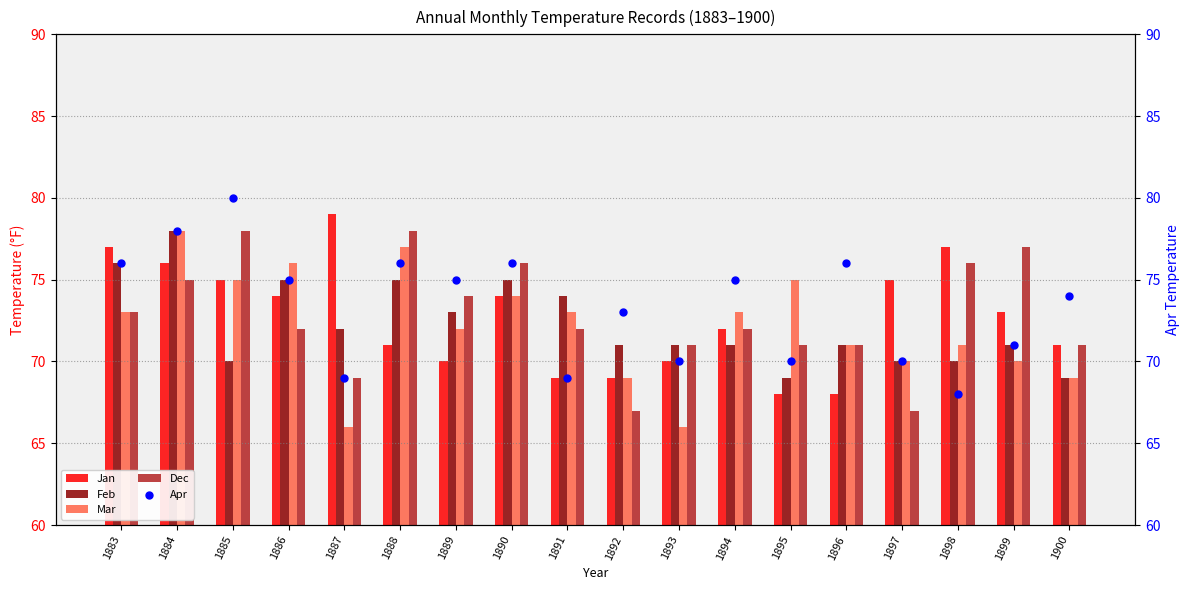

Which series reaches the maximum Y coordinate?

Apr